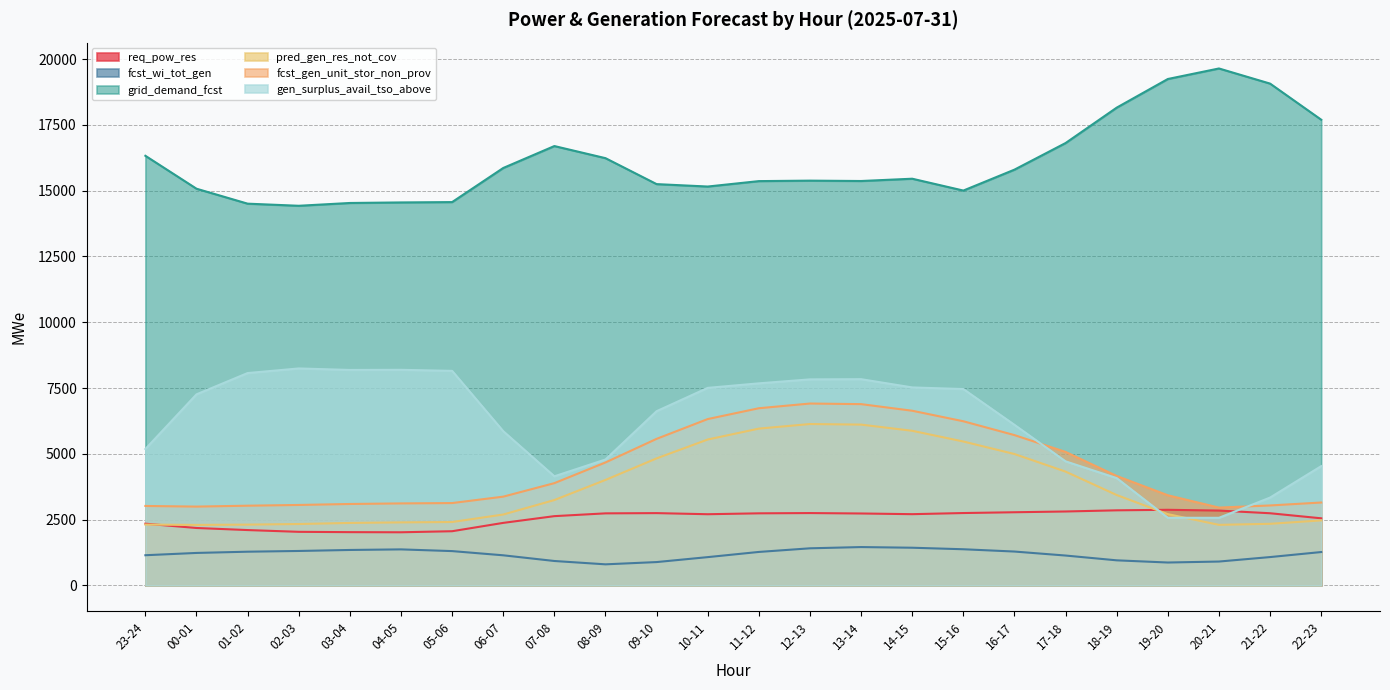

What is the average value of the fcst_wi_tot_gen series?

1180